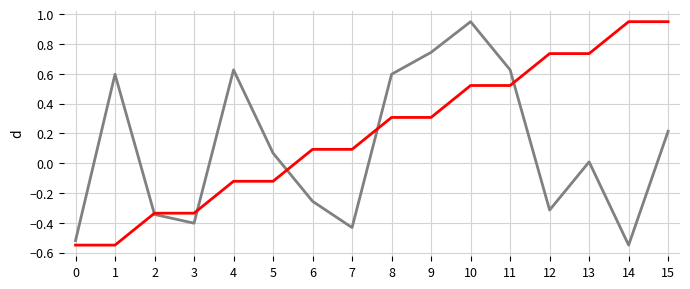

At which category is the sum across all series the highest?

10